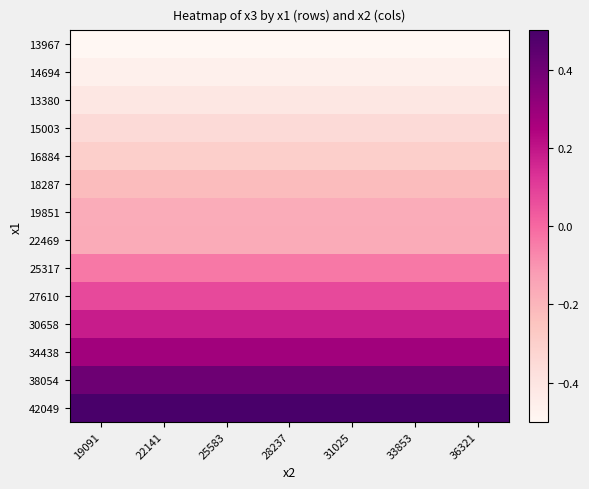

Which category has the highest value across all series?

19091